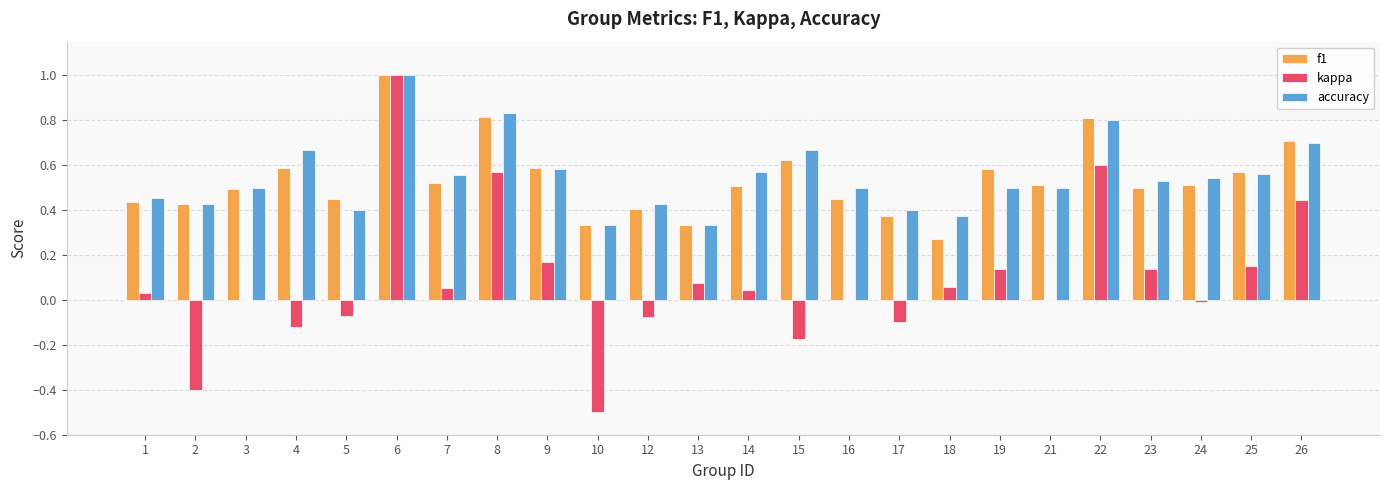

At which category is the sum across all series the highest?

6